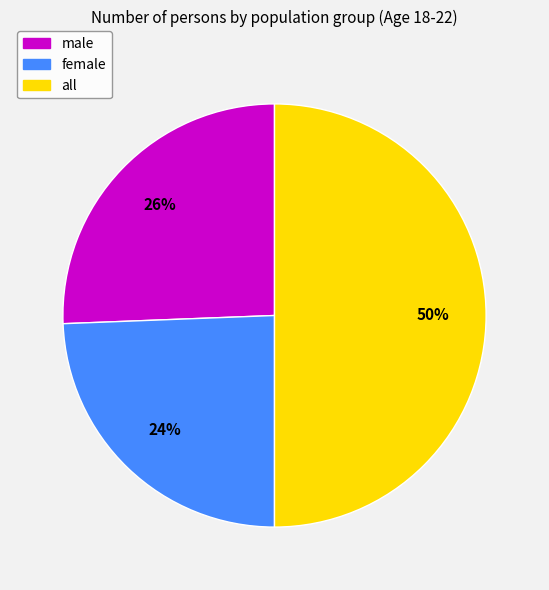

What percentage is the all slice, to the nearest percent?

50%